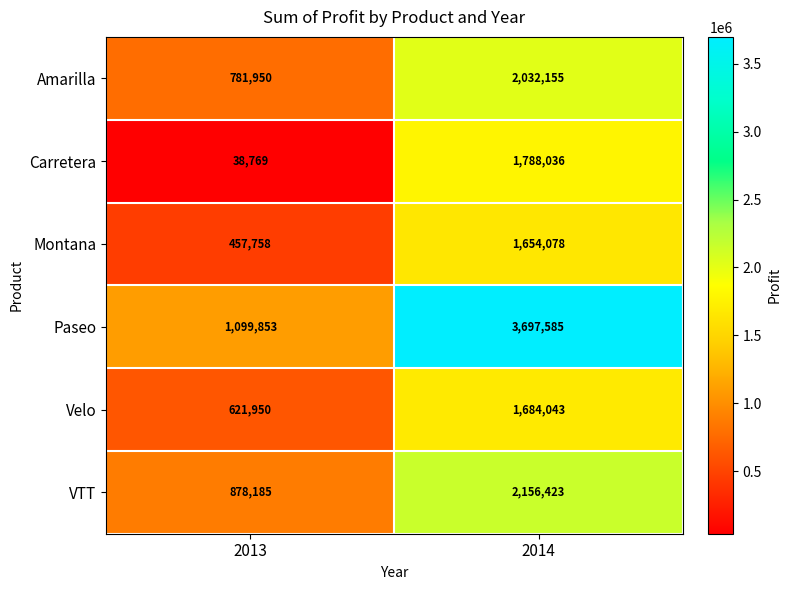

What is the sum of the Amarilla values at 2014 and 2013?

2814105